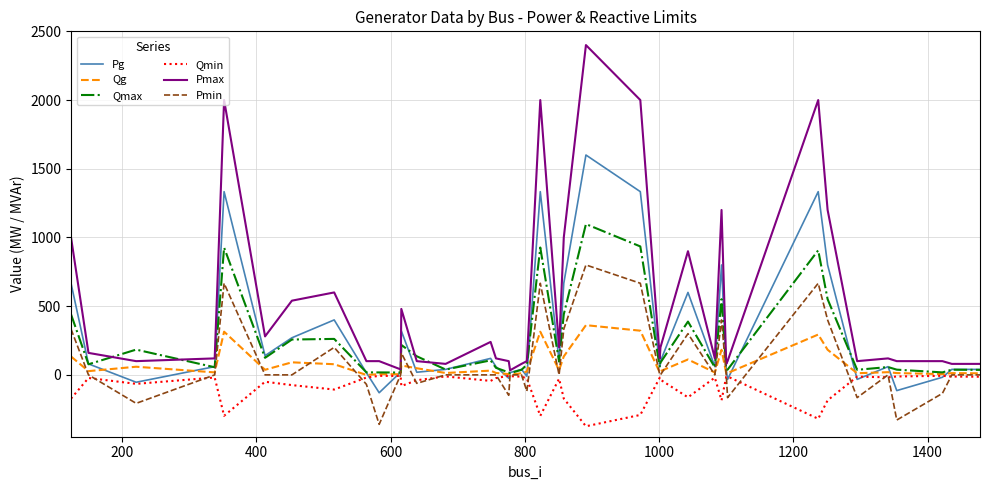

What is the maximum value for Pmax?

2400.0